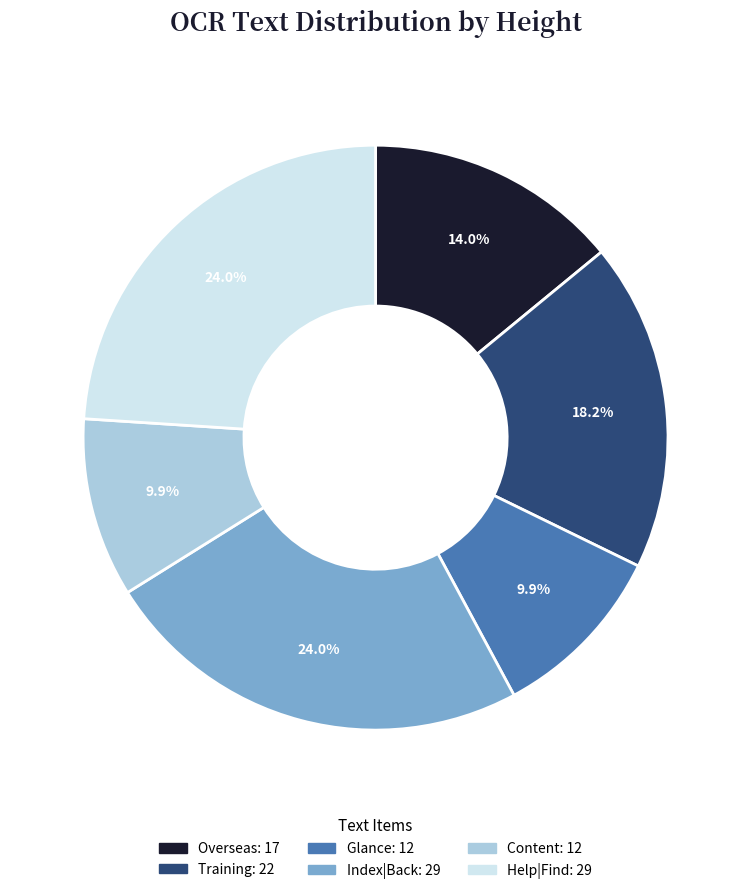

Is there a majority slice in this chart?

No